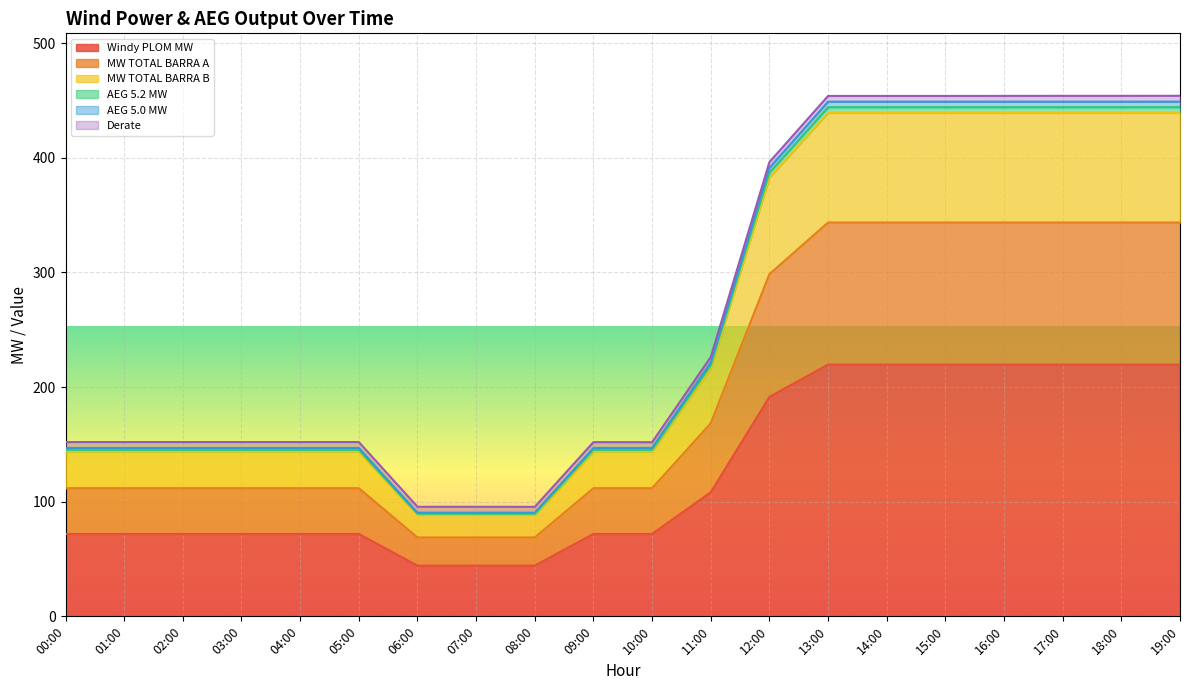

At which category is the sum across all series the highest?

19:00